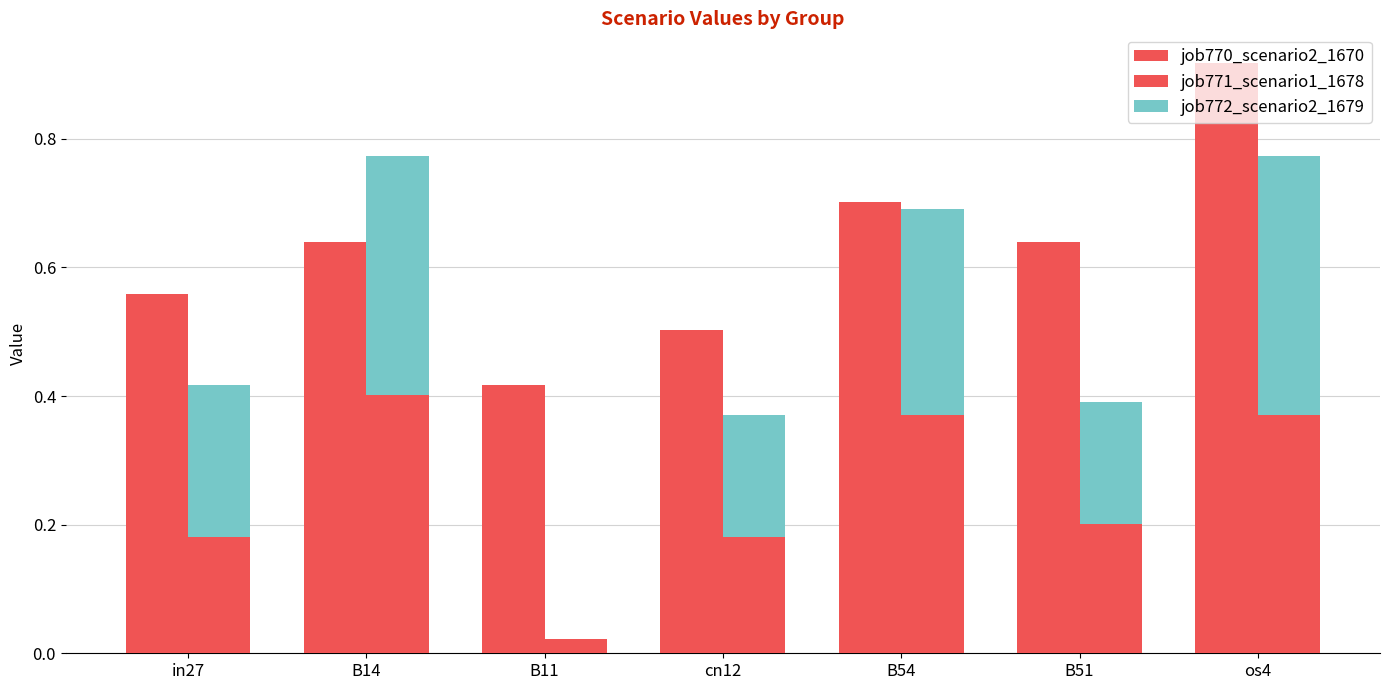

Read the job771_scenario1_1678 value at B54.

0.4